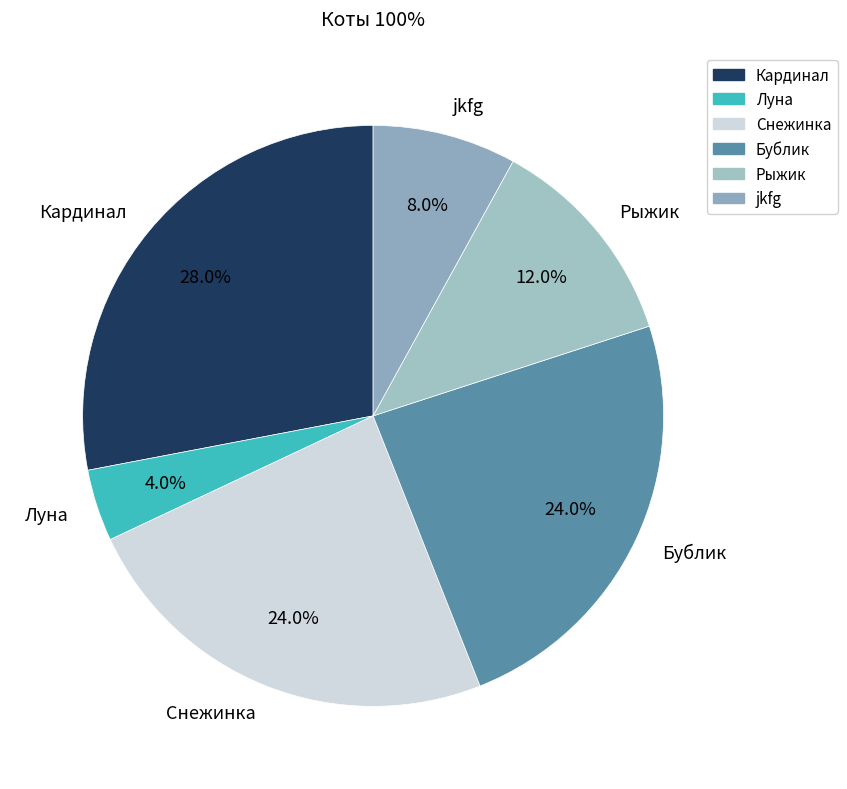

What portion of the pie excludes jkfg?

92.0%